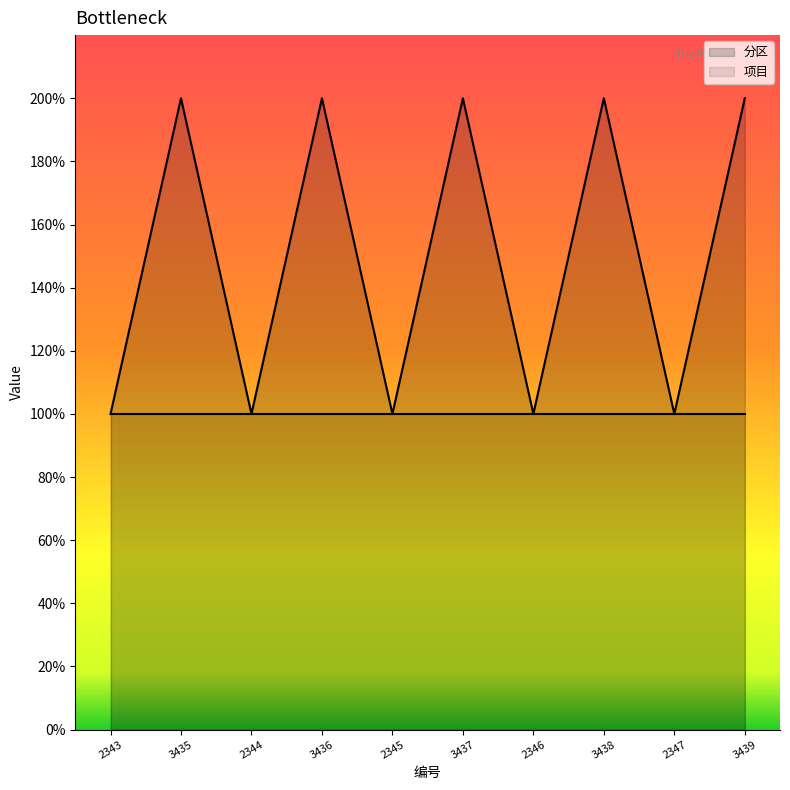

True or false: the data has more than 2 interior local peaks.

True